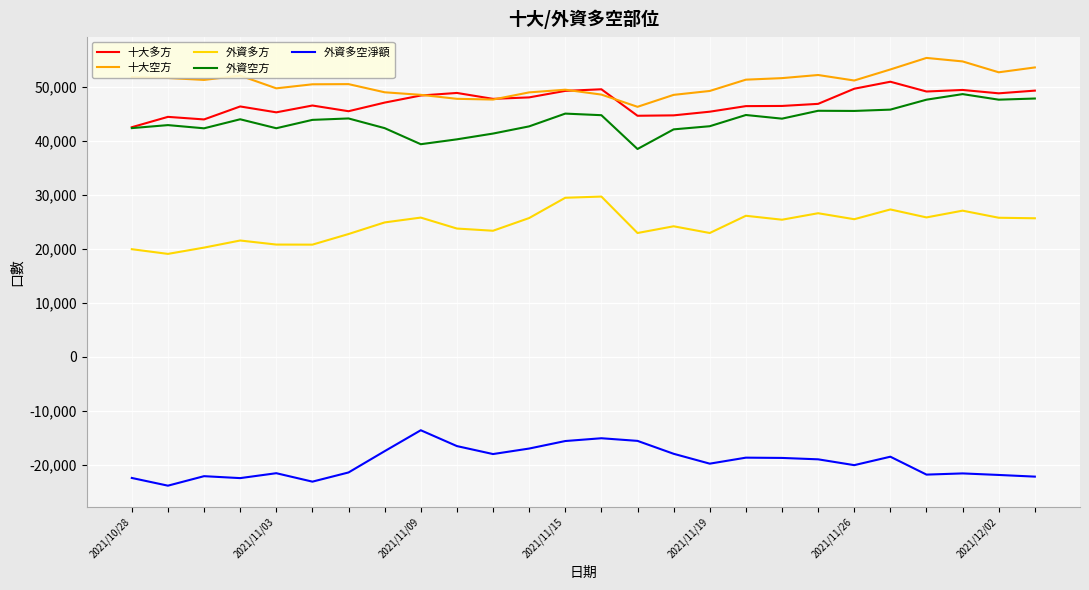

Rank the series by their maximum value, from lowest to highest.

外資多空淨額, 外資多方, 外資空方, 十大多方, 十大空方